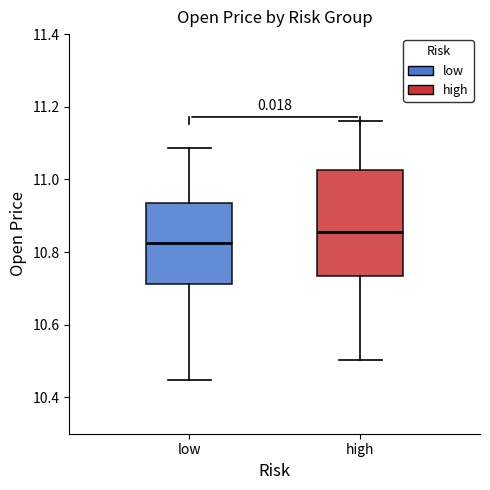

Which box is the tallest, from its lower edge to its upper edge?

high